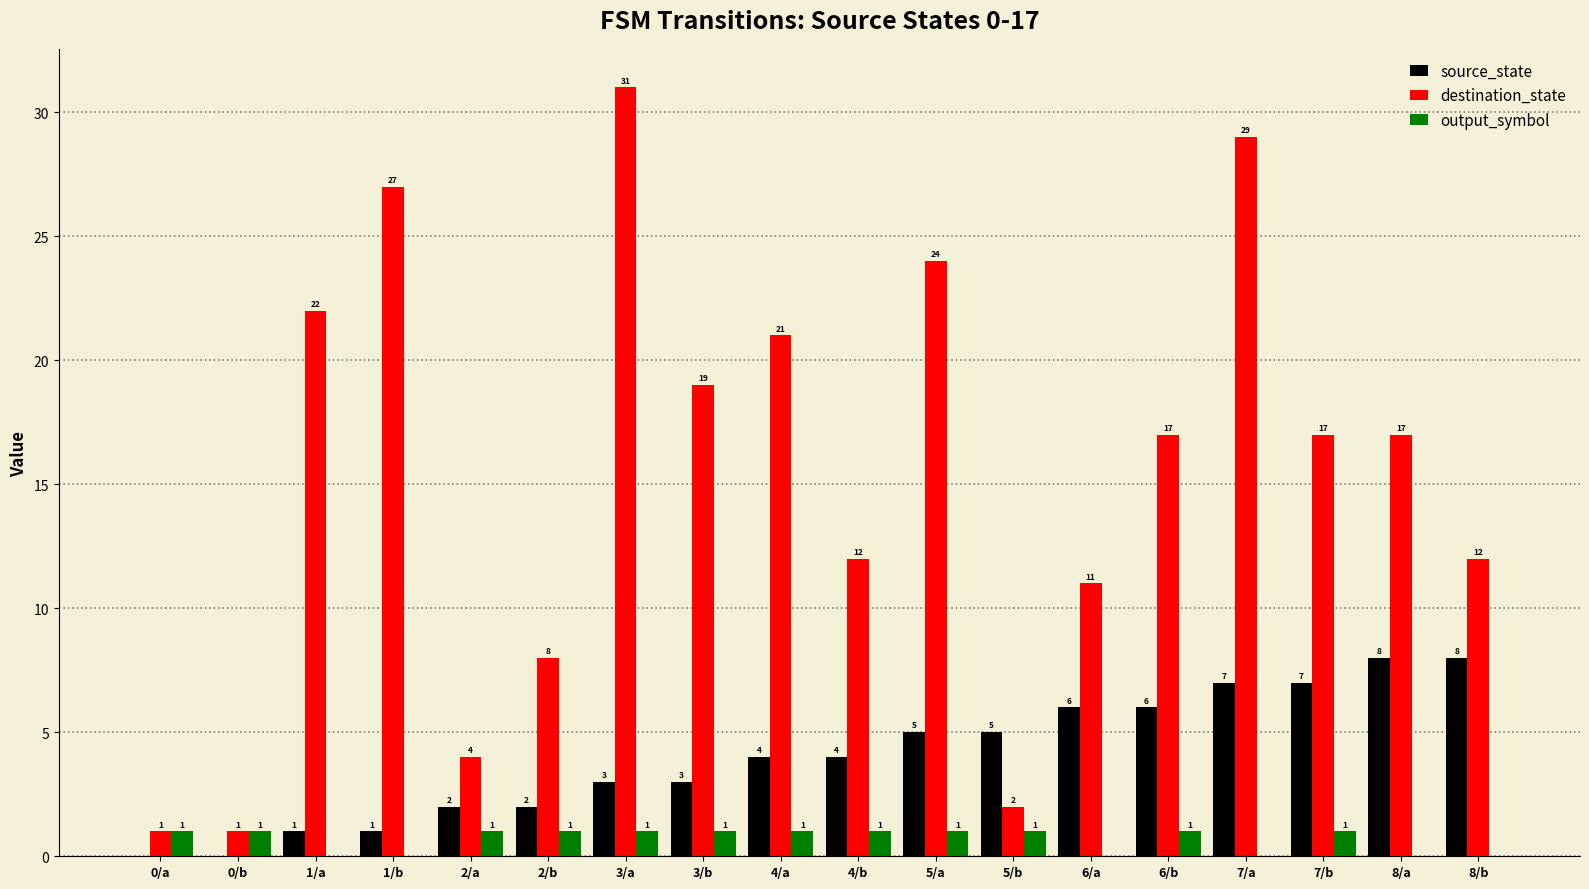

Which series changed the most between 1/a and 3/a?

destination_state